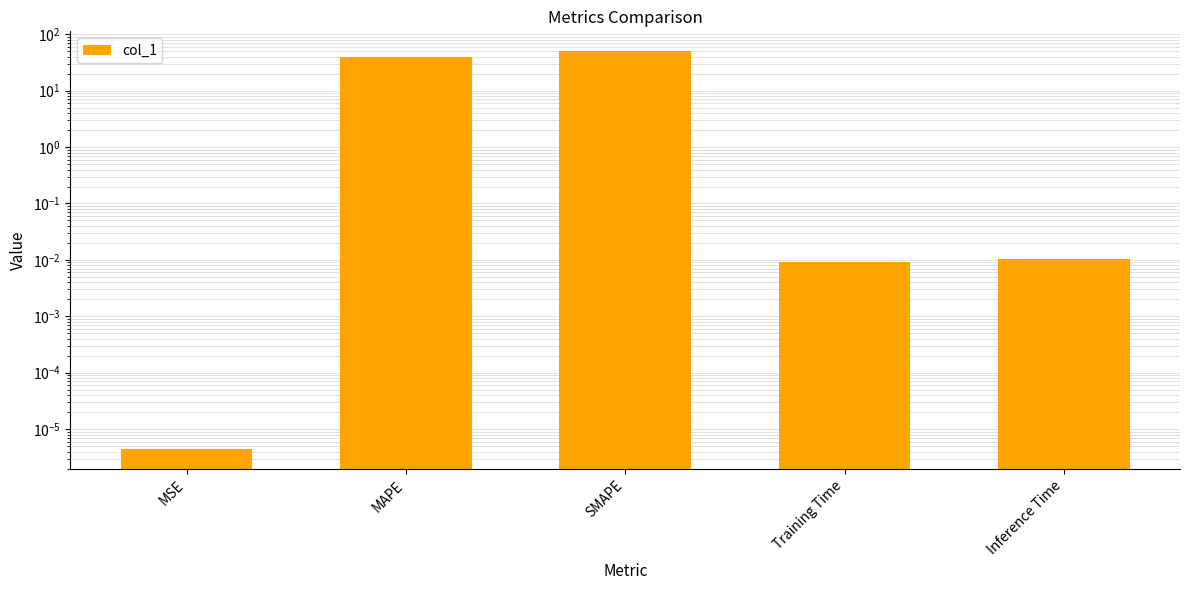

What is the sum of all values?

90.0